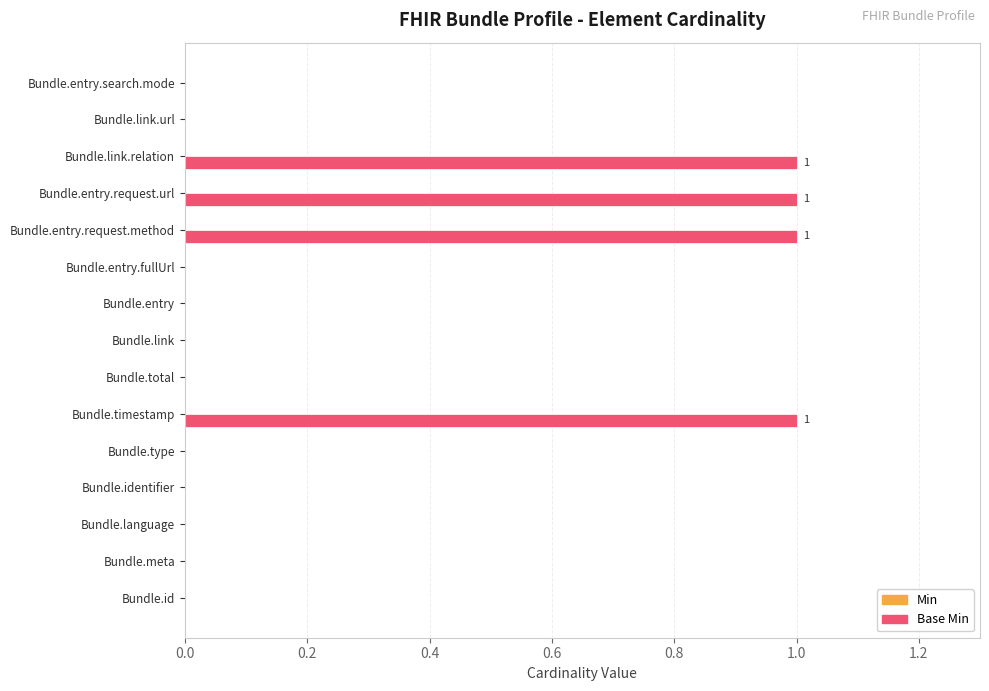

Count the number of categories in the chart.

15